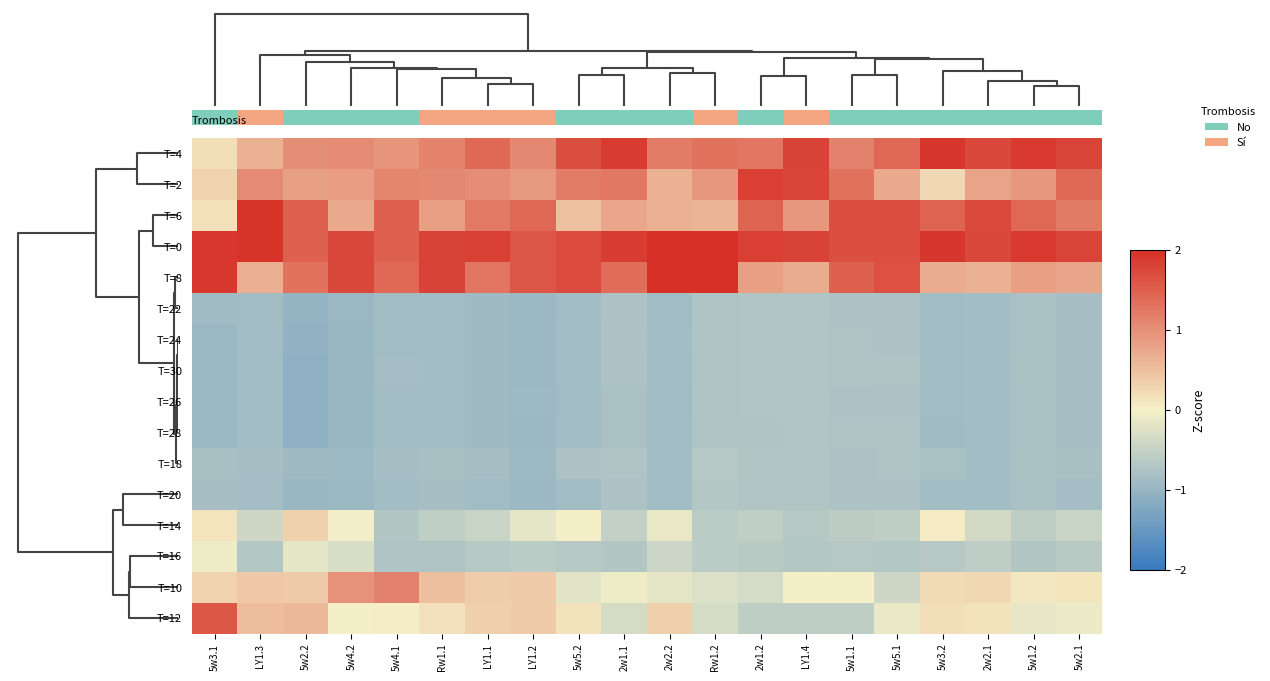

How many values in the T=6 series are below 1?

8